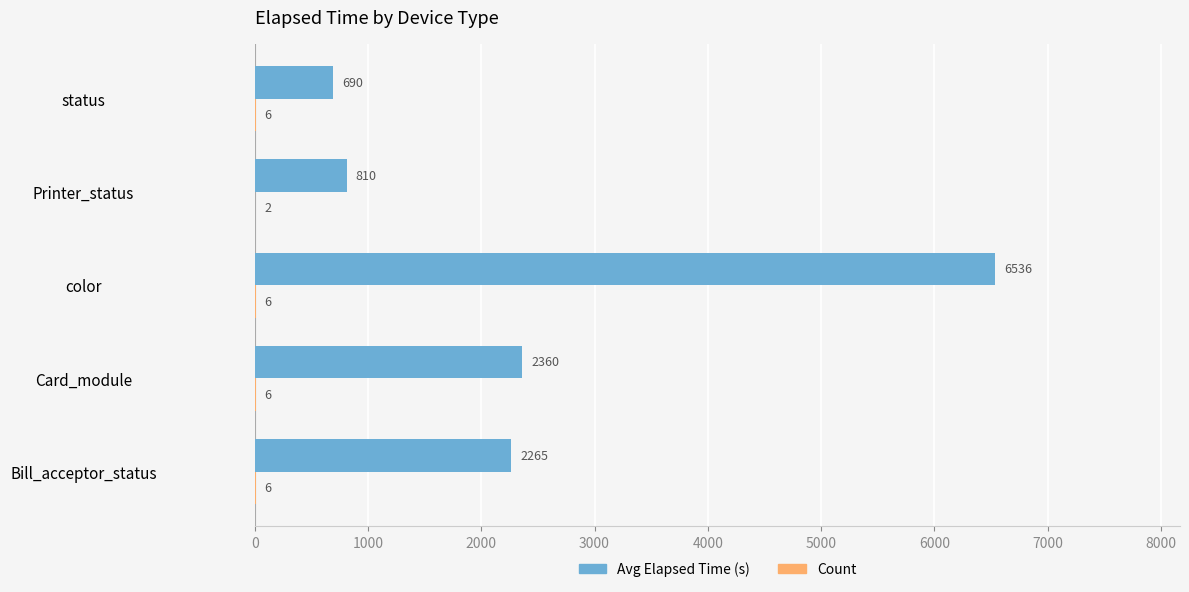

At which label does Avg Elapsed Time (s) reach its peak?

color